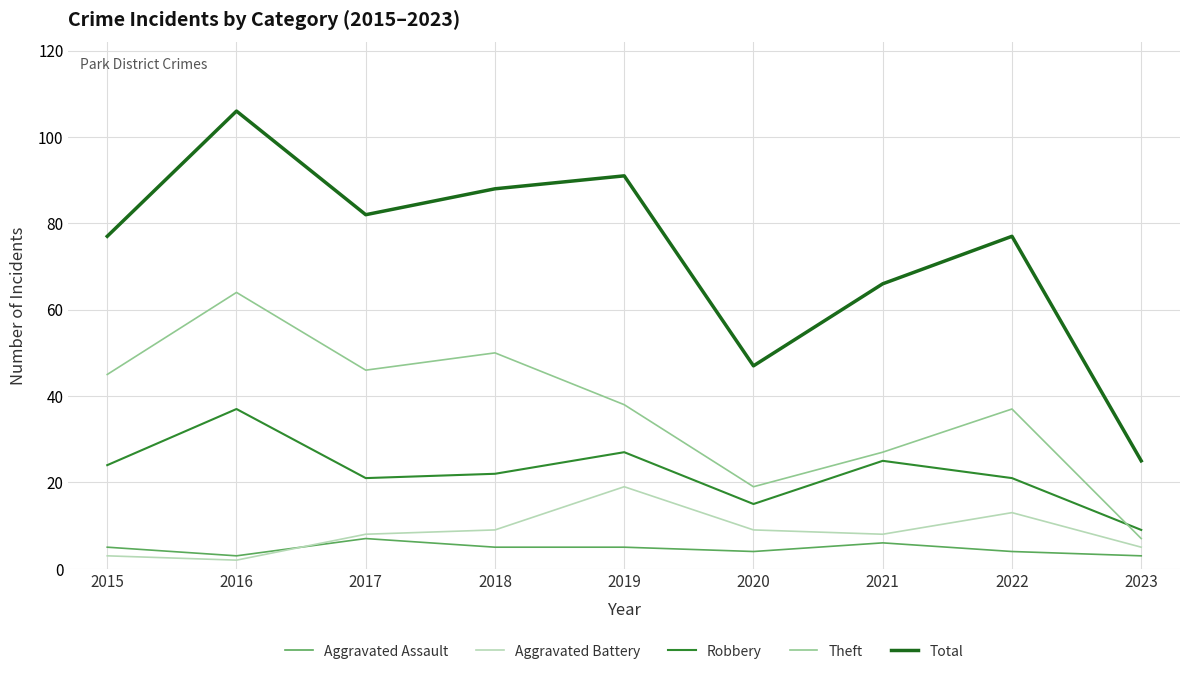

Where do Theft and Robbery first cross each other?

2022 and 2023